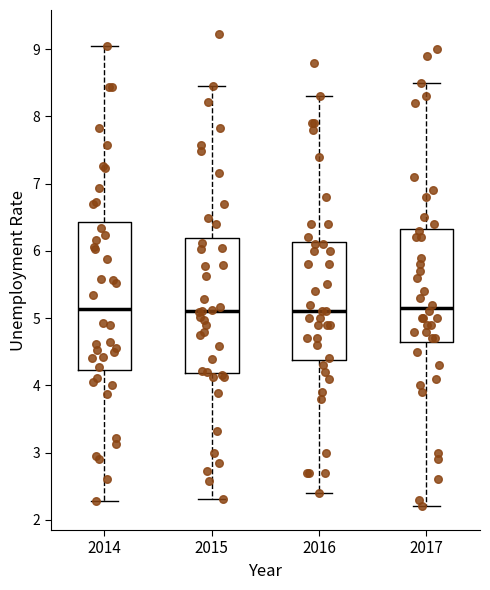

Reading left to right, read every box against the y-axis: the position of its median line, the range the box covers, and the ends of its whiskers. The values are not printed on the chart, so give them approximately, as read against the axis.

2014: median 5.1, box 4.2 to 6.4, whiskers 2.3 to 9.1
2015: median 5.1, box 4.2 to 6.2, whiskers 2.3 to 8.5
2016: median 5.1, box 4.4 to 6.1, whiskers 2.4 to 8.3
2017: median 5.2, box 4.7 to 6.3, whiskers 2.2 to 8.5